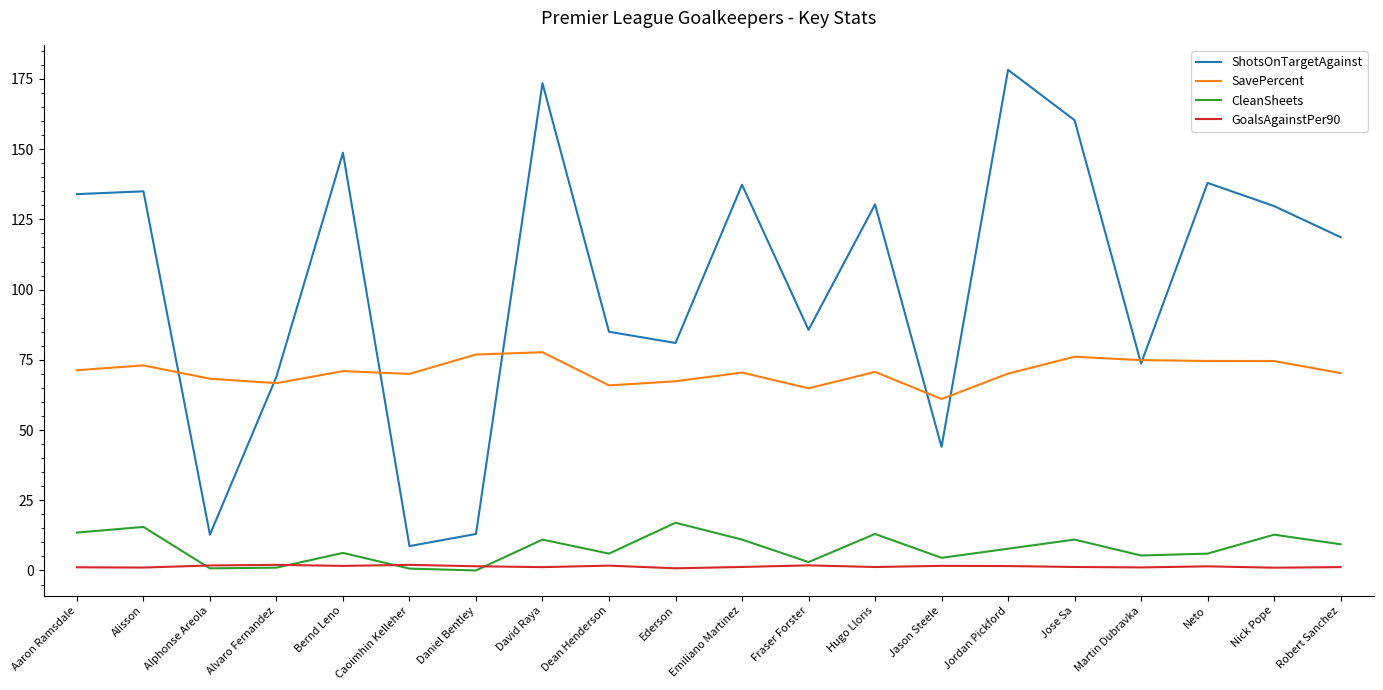

Is the value of SavePercent at Hugo Lloris greater than the value of CleanSheets at Jason Steele?

Yes